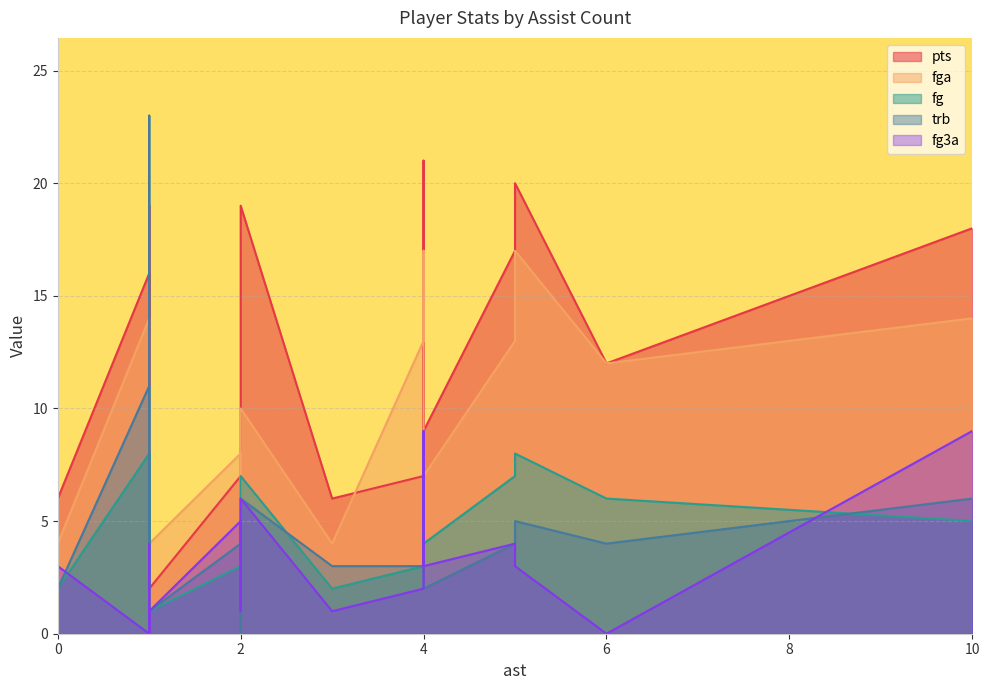

What is the maximum value shown in the chart?

23